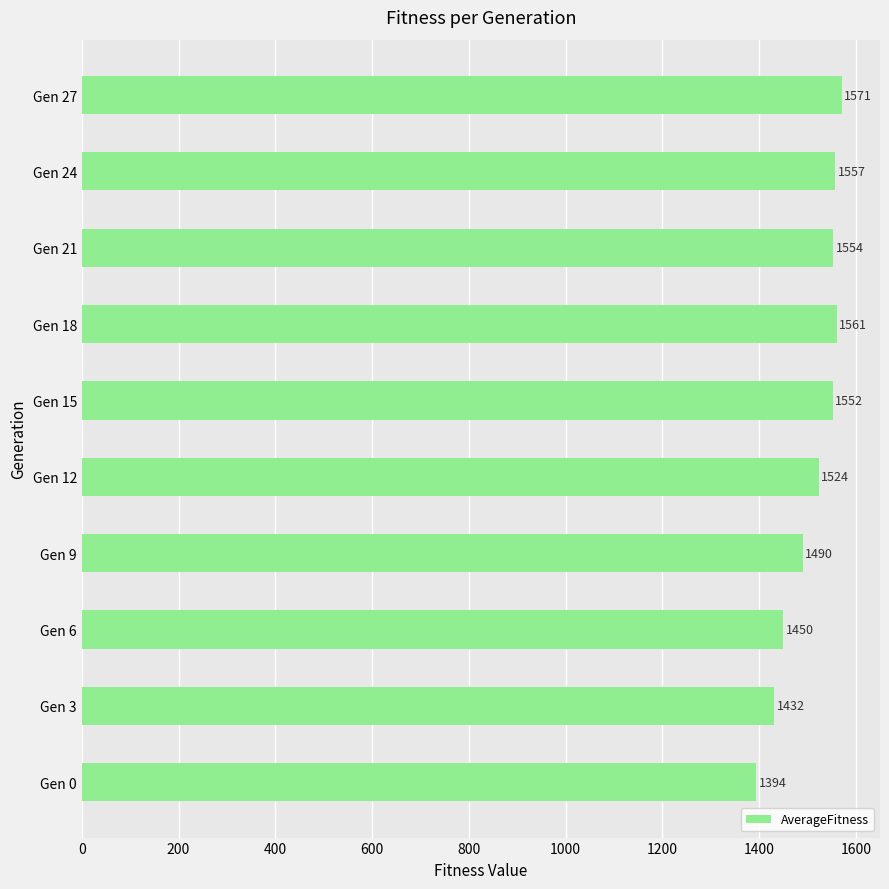

What is the difference between the second highest and second lowest values?

129.3